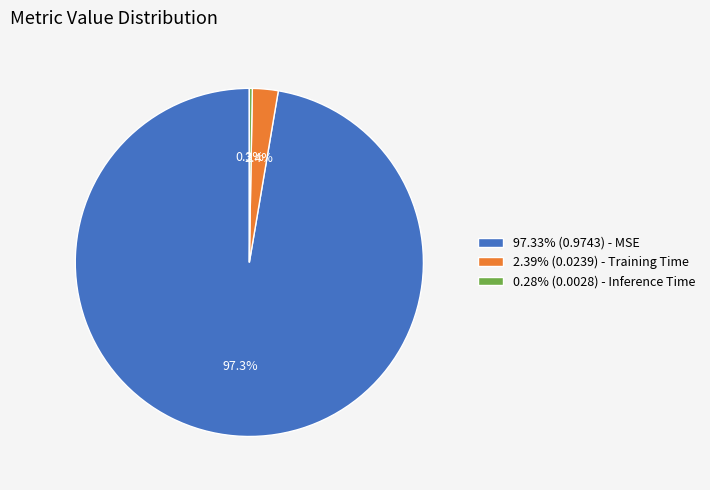

How much of the chart is everything except 2.39% (0.0239) - Training Time?

97.6%